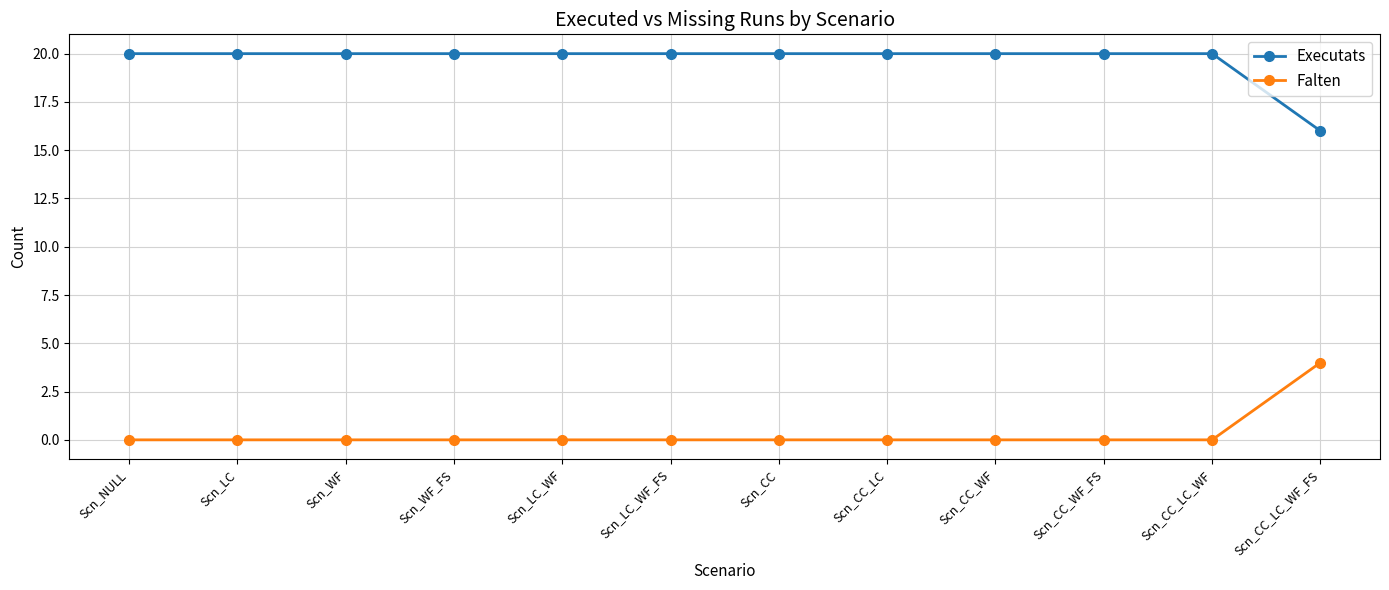

Reading left to right, what are all the values shown in this chart?

Executats: 20	20	20	20	20	20	20	20	20	20	20	16
Falten: 0	0	0	0	0	0	0	0	0	0	0	4